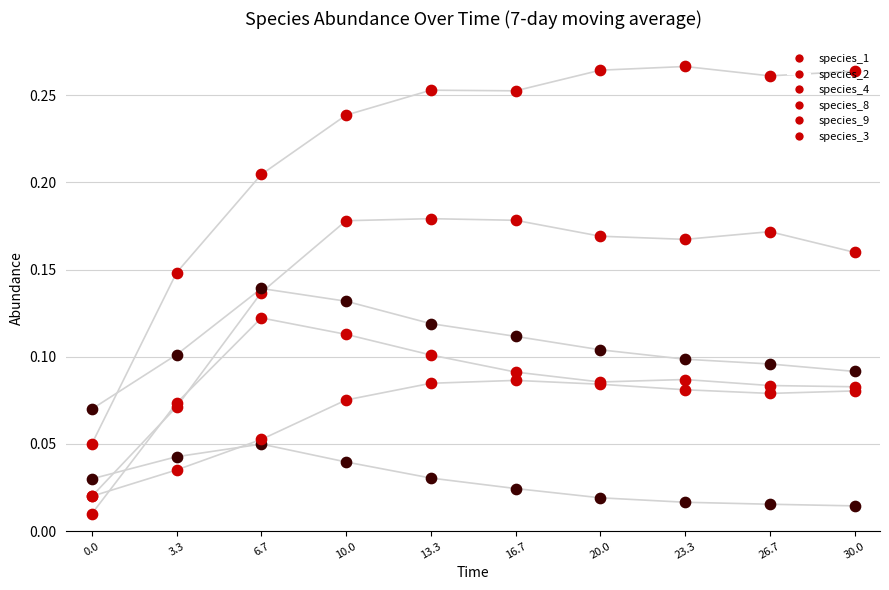

What are all the series names shown in the legend?

species_1, species_2, species_4, species_8, species_9, species_3